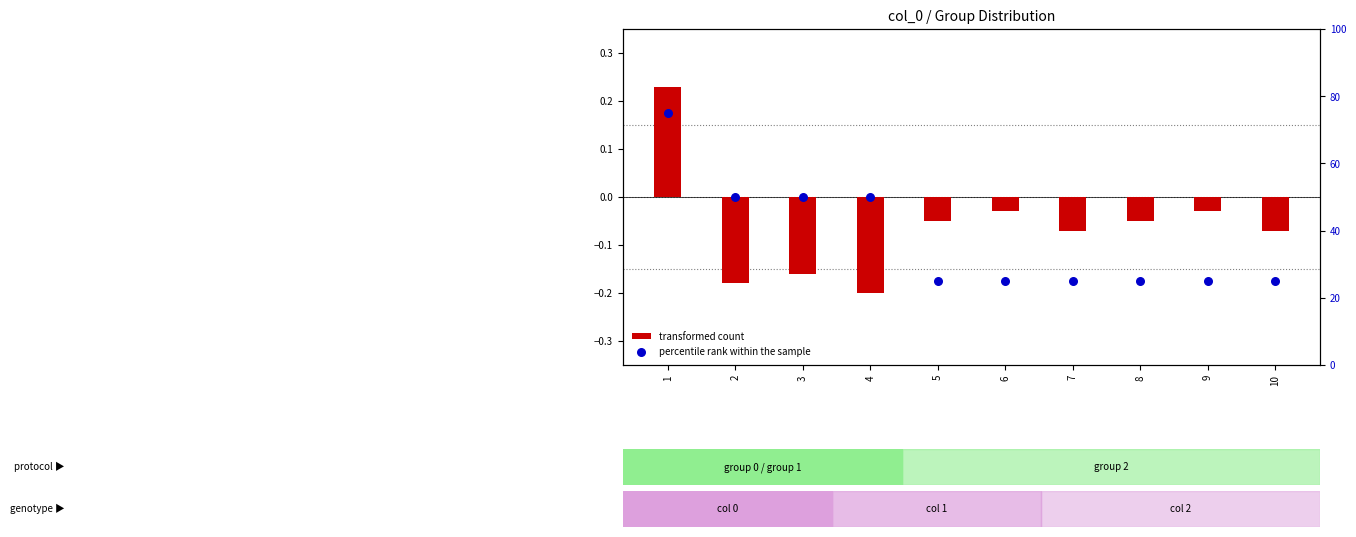

Which series has the widest spread of Y values?

percentile rank within the sample